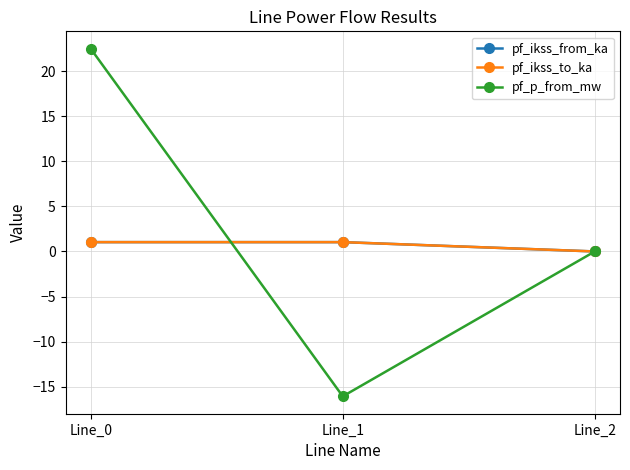

Is this an area chart (filled region under the line)?

No